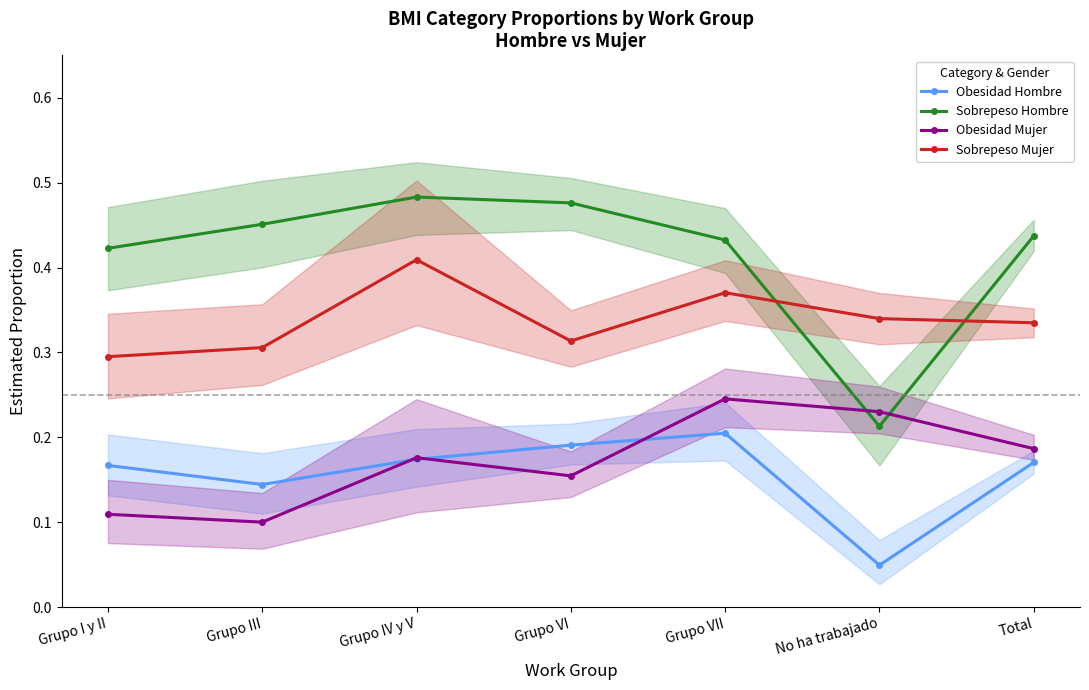

Which series ends up on top after the final intersection of Sobrepeso Mujer and Sobrepeso Hombre?

Sobrepeso Hombre